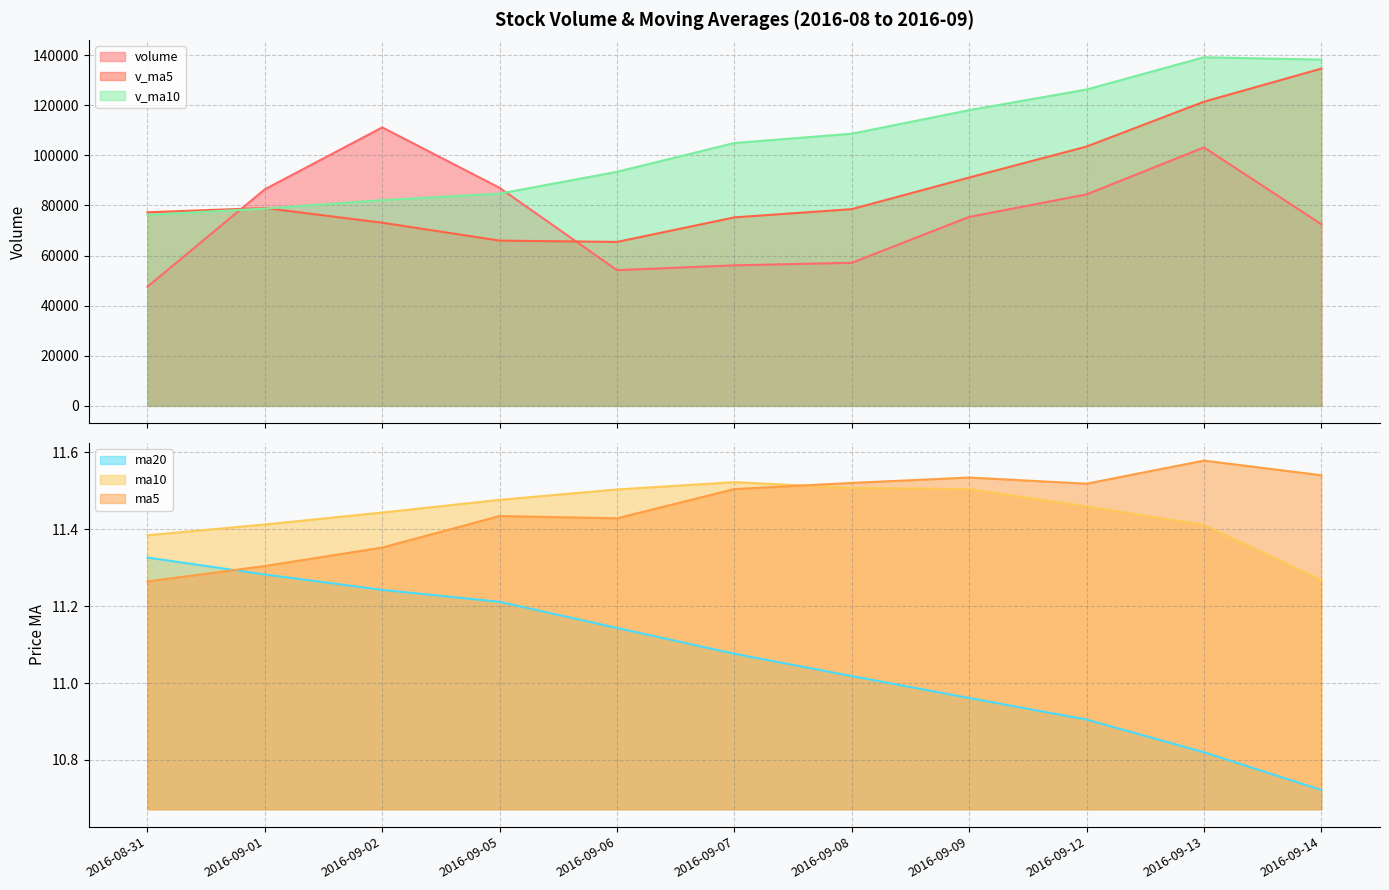

Reading left to right, extract all data points from this chart.

volume: 47572.3	86431.4	111134.2	87010.6	54167.1	56084.3	57108.0	75400.9	84404.0	103153.2	72503.6
ma5: 11.3	11.3	11.4	11.4	11.4	11.5	11.5	11.5	11.5	11.6	11.5
ma10: 11.4	11.4	11.4	11.5	11.5	11.5	11.5	11.5	11.5	11.4	11.3
ma20: 11.3	11.3	11.2	11.2	11.1	11.1	11.0	11.0	10.9	10.8	10.7
v_ma5: 77263.1	78965.5	73100.9	65954.2	65432.9	75230.1	78513.9	91128.8	103485.5	121391.3	134583.8
v_ma10: 76246.6	78739.7	82114.8	84719.8	93412.1	104906.9	108617.1	118021.5	126242.9	139121.2	138194.7